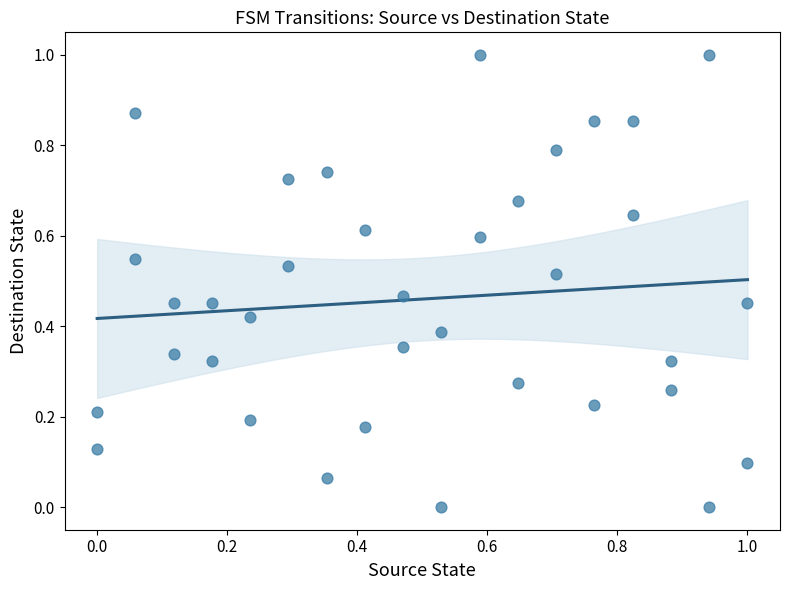

What is the range of X values (max minus min)?

1.0